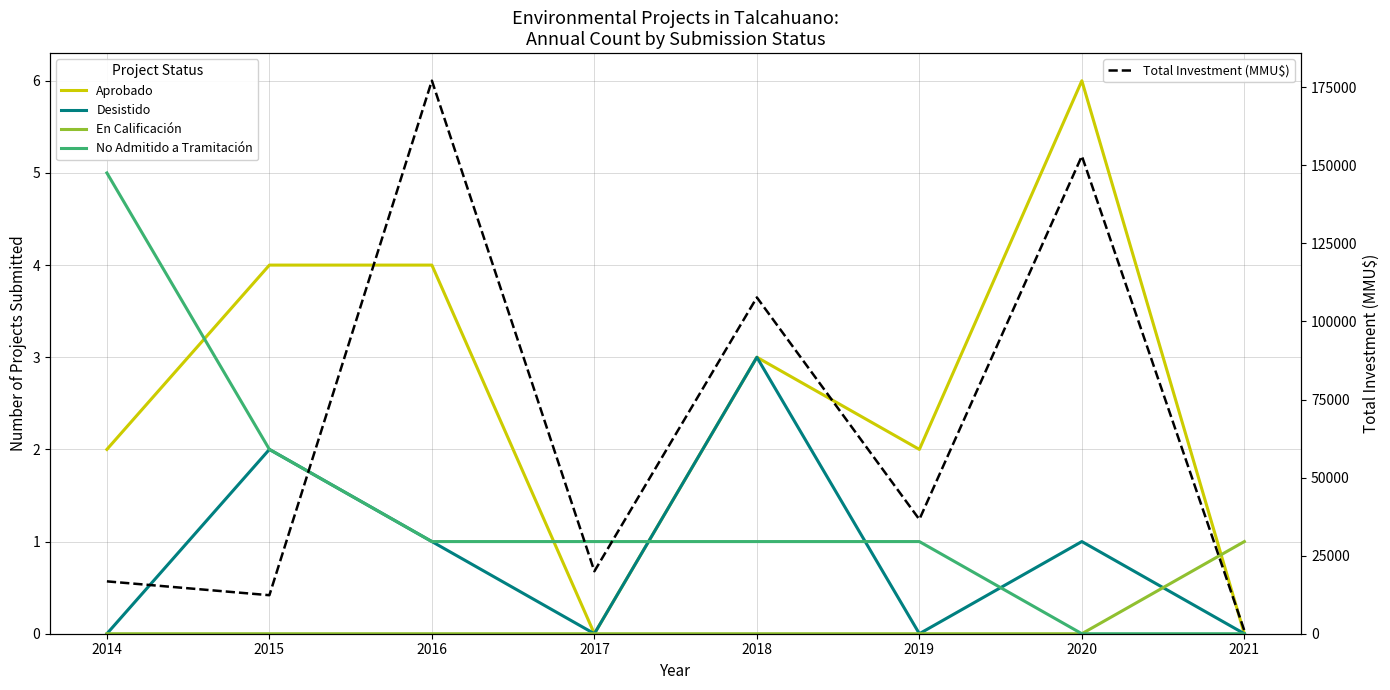

Between which two adjacent categories do Desistido and En Calificación first intersect?

2020 and 2021